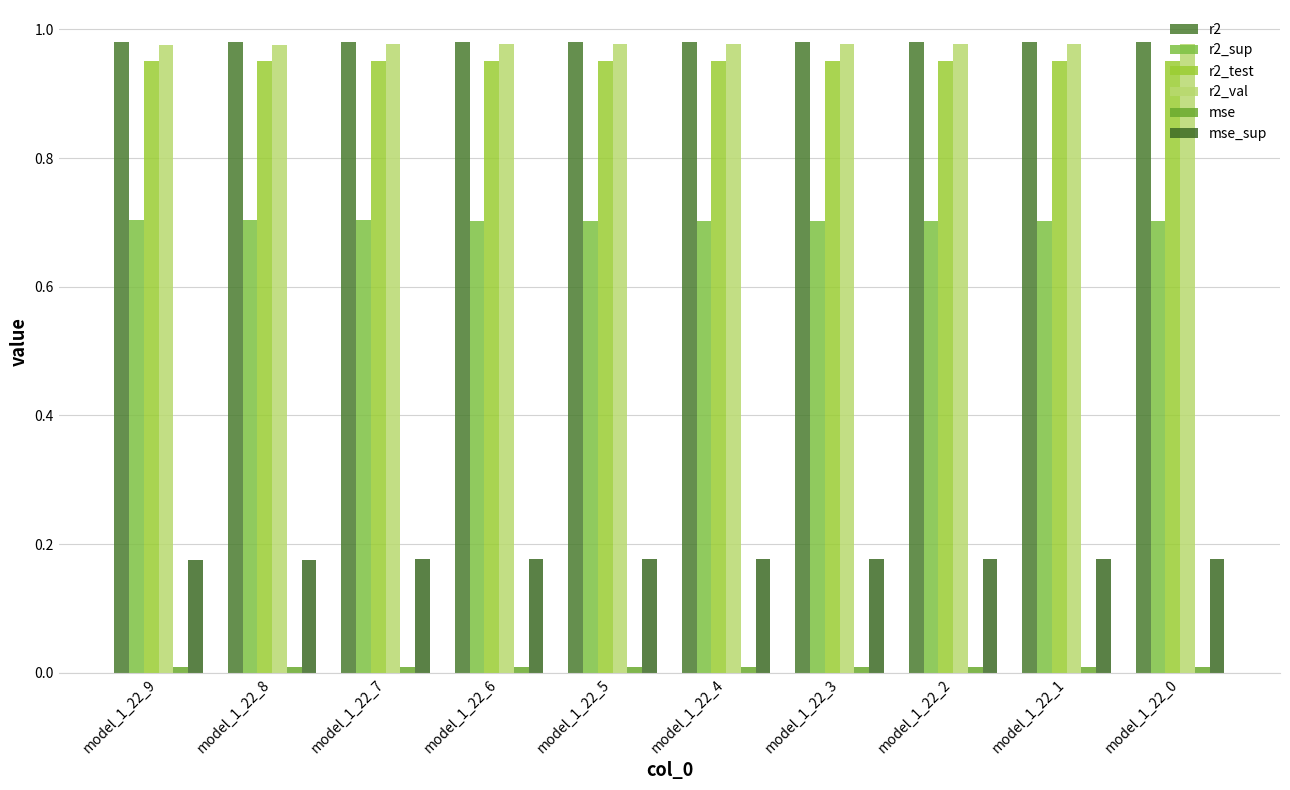

Which series has the largest range (max minus min)?

r2_val